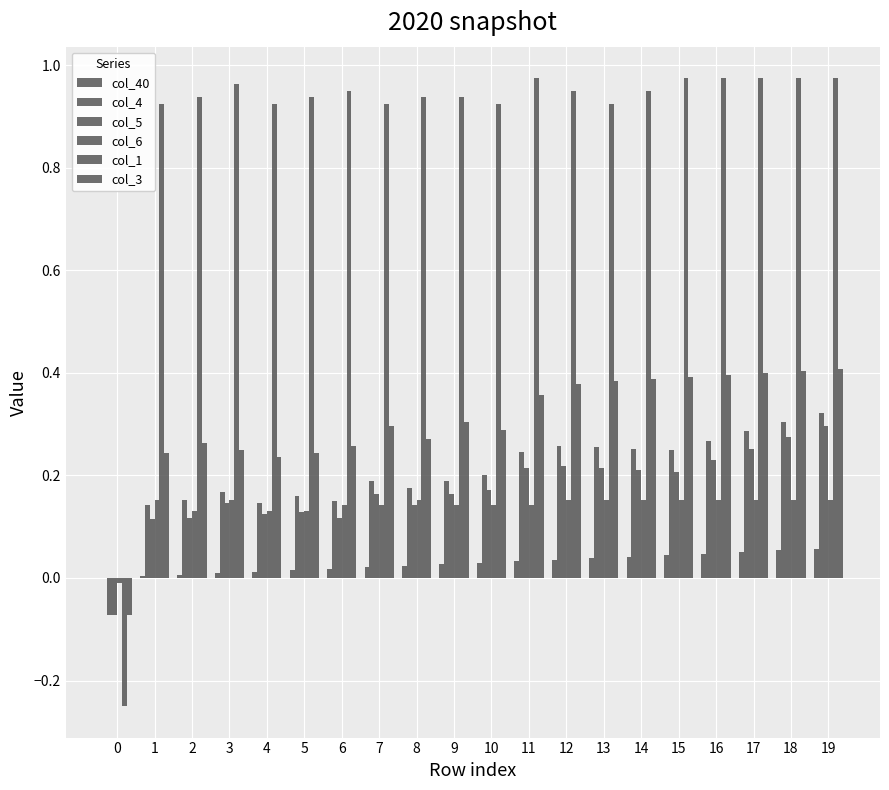

Count the number of categories in the chart.

20